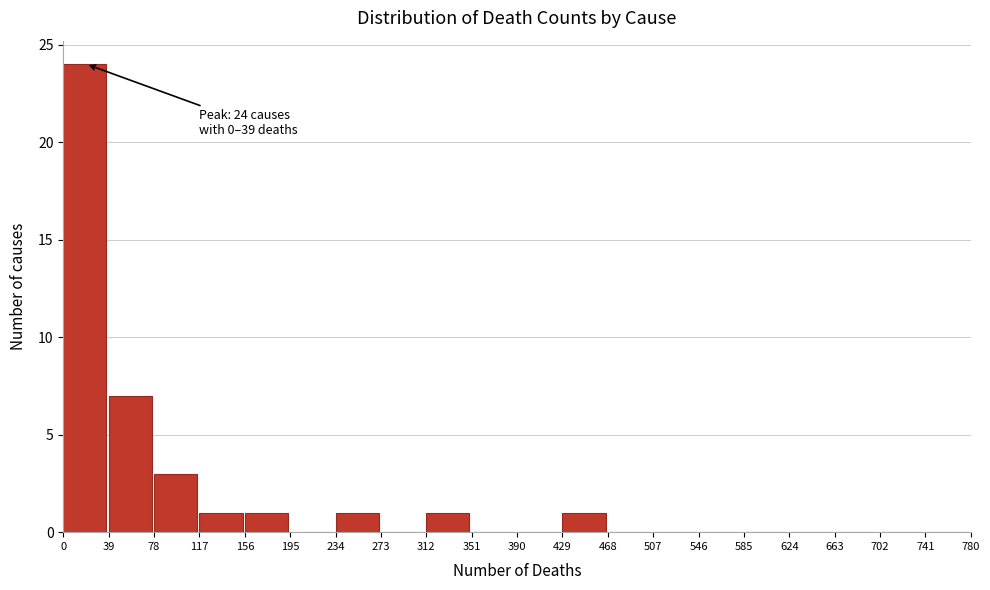

Over which range of the x-axis is the bar tallest?

0 to 39